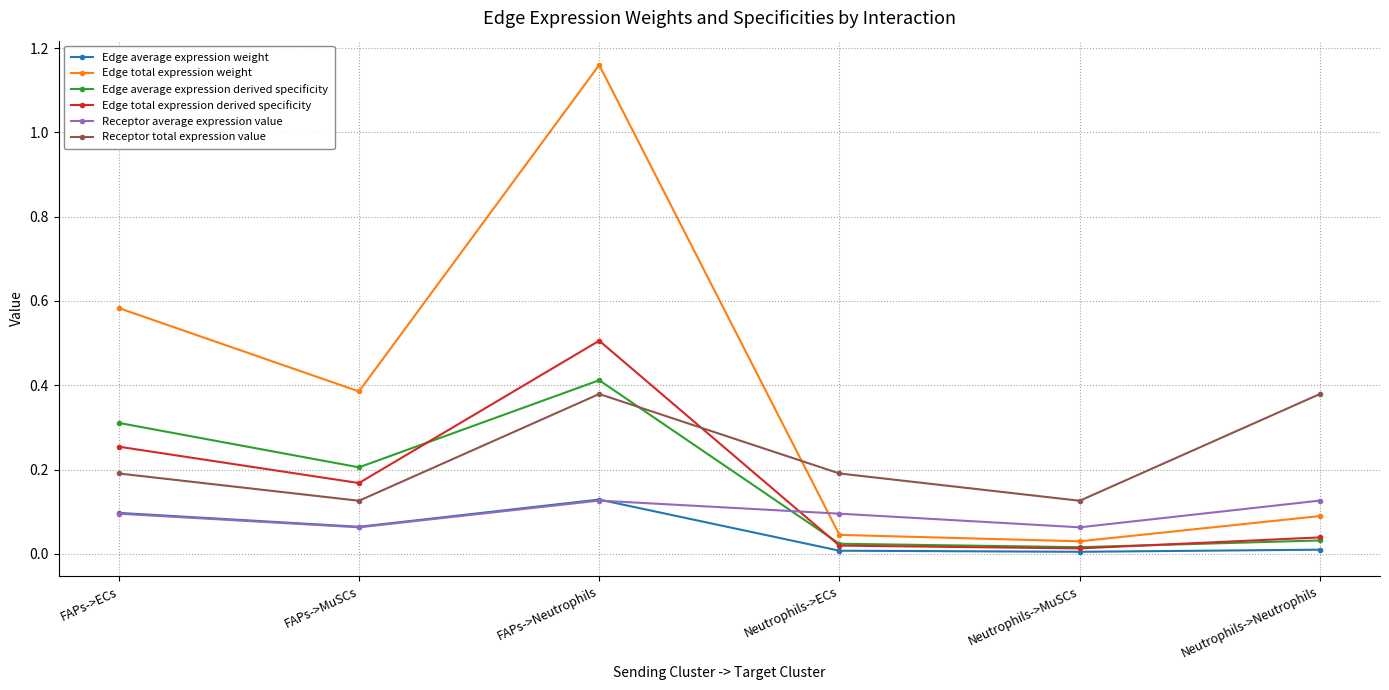

What are all the series names shown in the legend?

Edge average expression weight, Edge total expression weight, Edge average expression derived specificity, Edge total expression derived specificity, Receptor average expression value, Receptor total expression value